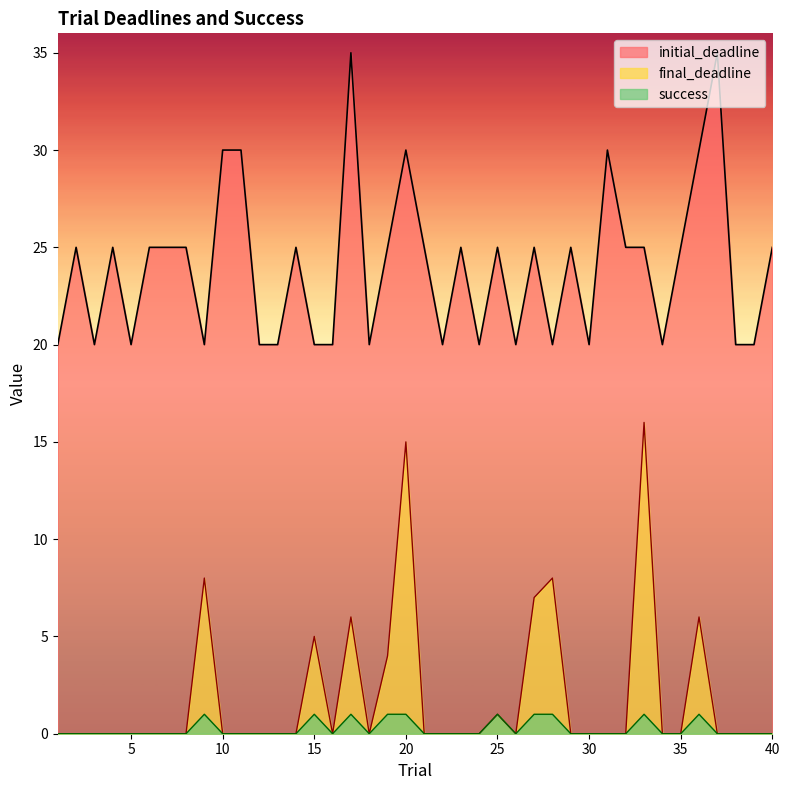

Reading left to right, extract all data points from this chart.

initial_deadline: 1=20	2=25	3=20	4=25	5=20	6=25	7=25	8=25	9=20	10=30	11=30	12=20	13=20	14=25	15=20	16=20	17=35	18=20	19=25	20=30	21=25	22=20	23=25	24=20	25=25	26=20	27=25	28=20	29=25	30=20	31=30	32=25	33=25	34=20	35=25	36=30	37=35	38=20	39=20	40=25
final_deadline: 1=0	2=0	3=0	4=0	5=0	6=0	7=0	8=0	9=8	10=0	11=0	12=0	13=0	14=0	15=5	16=0	17=6	18=0	19=4	20=15	21=0	22=0	23=0	24=0	25=1	26=0	27=7	28=8	29=0	30=0	31=0	32=0	33=16	34=0	35=0	36=6	37=0	38=0	39=0	40=0
success: 1=0	2=0	3=0	4=0	5=0	6=0	7=0	8=0	9=1	10=0	11=0	12=0	13=0	14=0	15=1	16=0	17=1	18=0	19=1	20=1	21=0	22=0	23=0	24=0	25=1	26=0	27=1	28=1	29=0	30=0	31=0	32=0	33=1	34=0	35=0	36=1	37=0	38=0	39=0	40=0